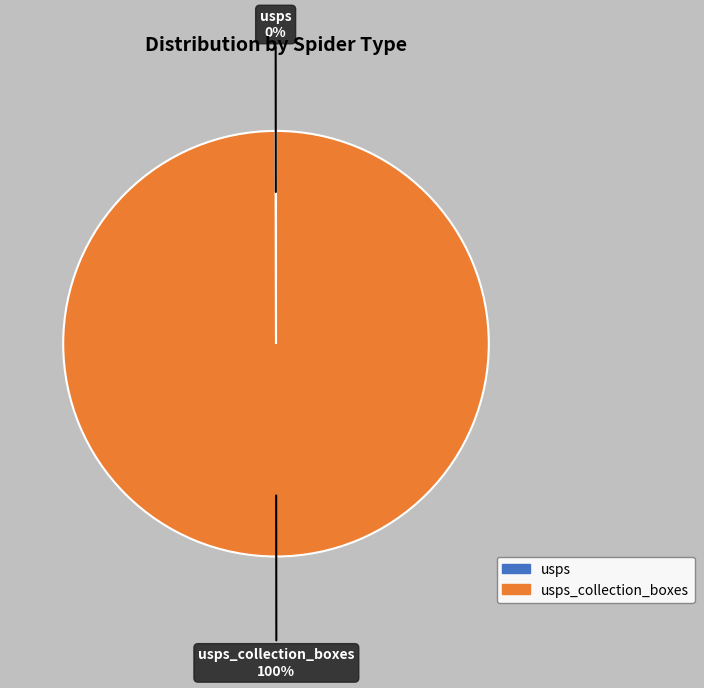

To the nearest percent, what is the average slice percentage?

50%